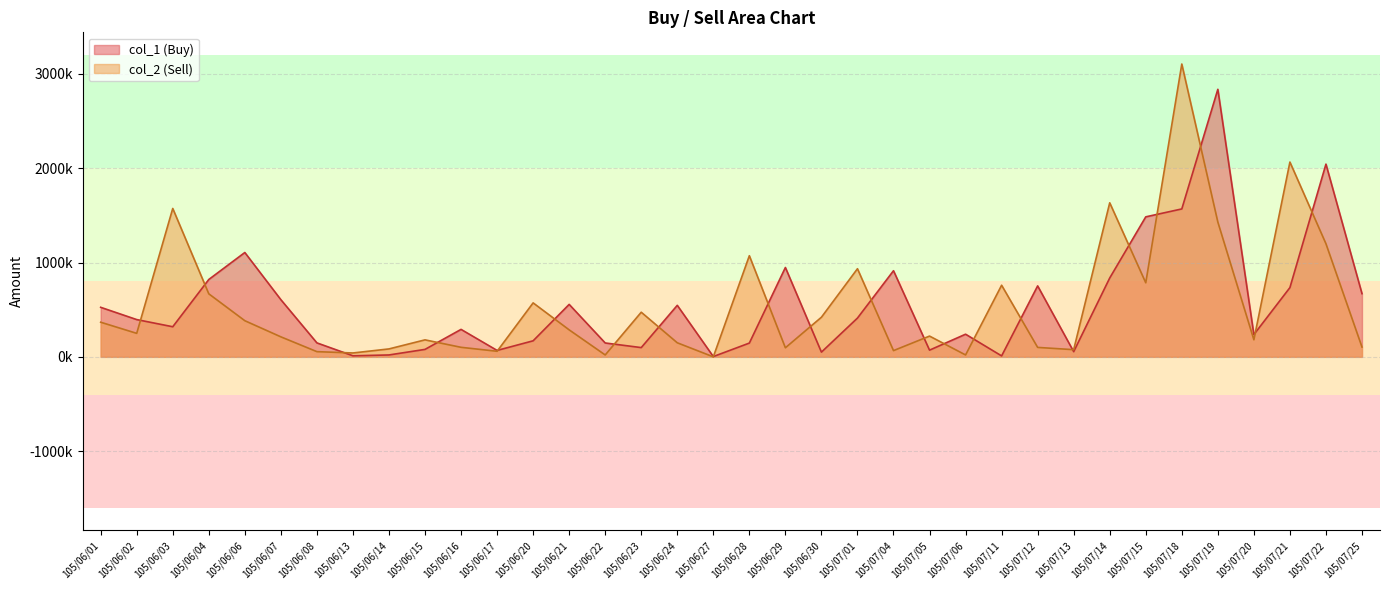

In col_2 (Sell), how many points are lower than both neighbors (excluding endpoints)?

11